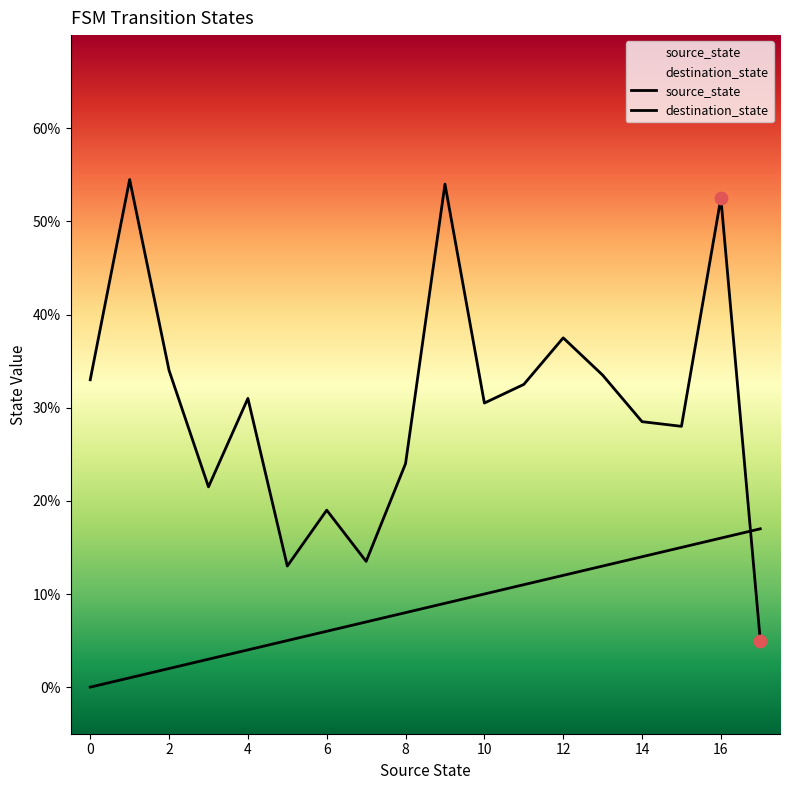

Which series has the widest spread of Y values?

destination_state